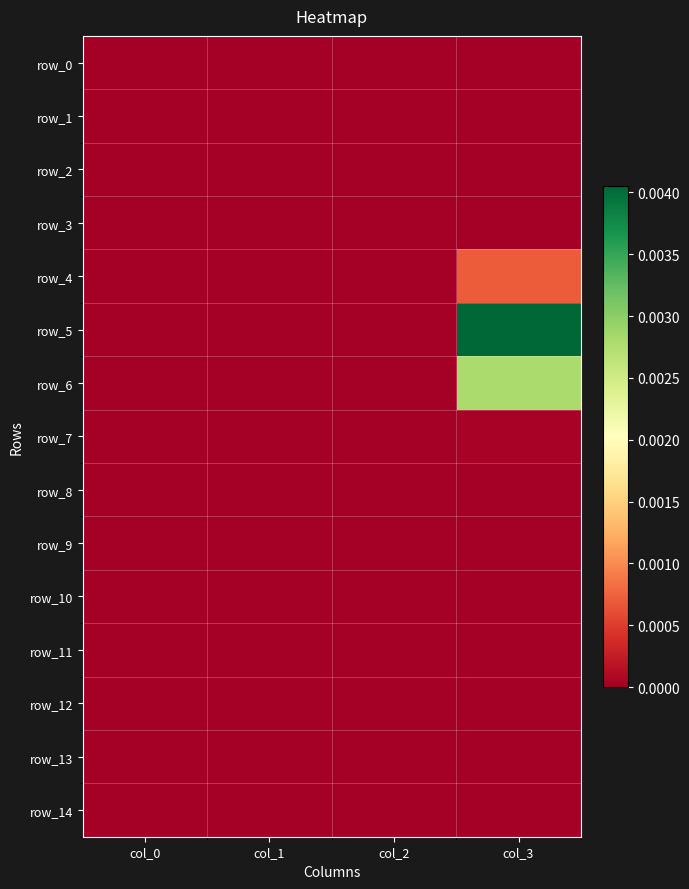

List the series in order of their peak value, highest first.

row_5, row_6, row_4, row_7, row_3, row_0, row_1, row_2, row_8, row_9, row_10, row_11, row_12, row_13, row_14